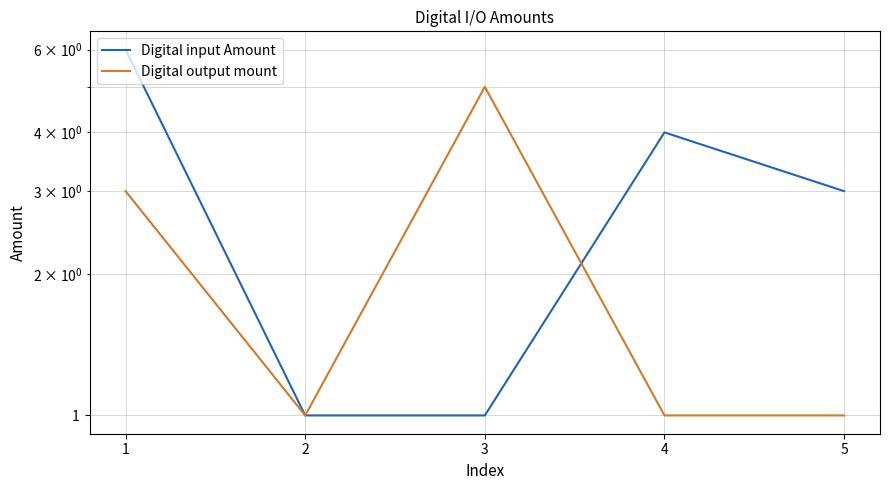

How many lines are shown in the chart?

2